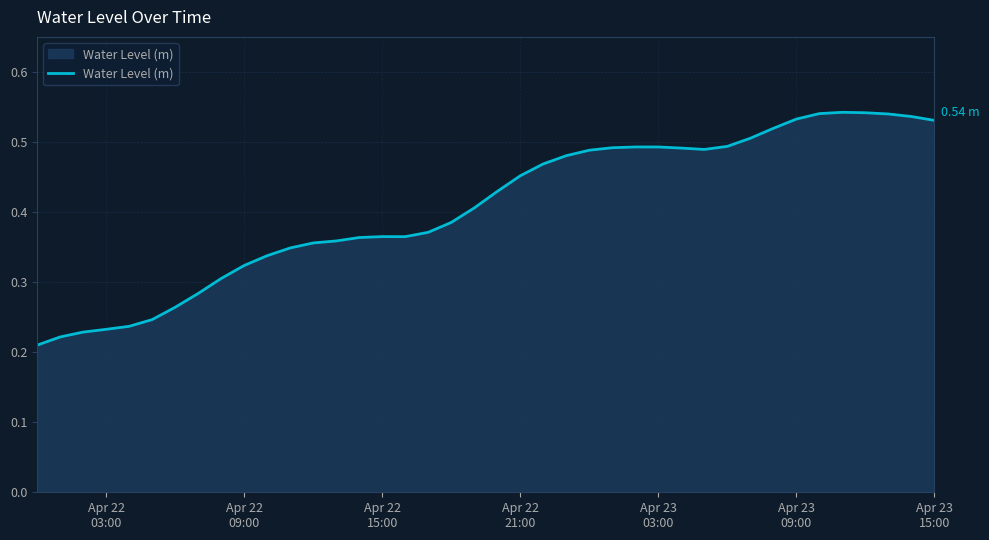

Does the chart display data point markers on the line(s)?

No